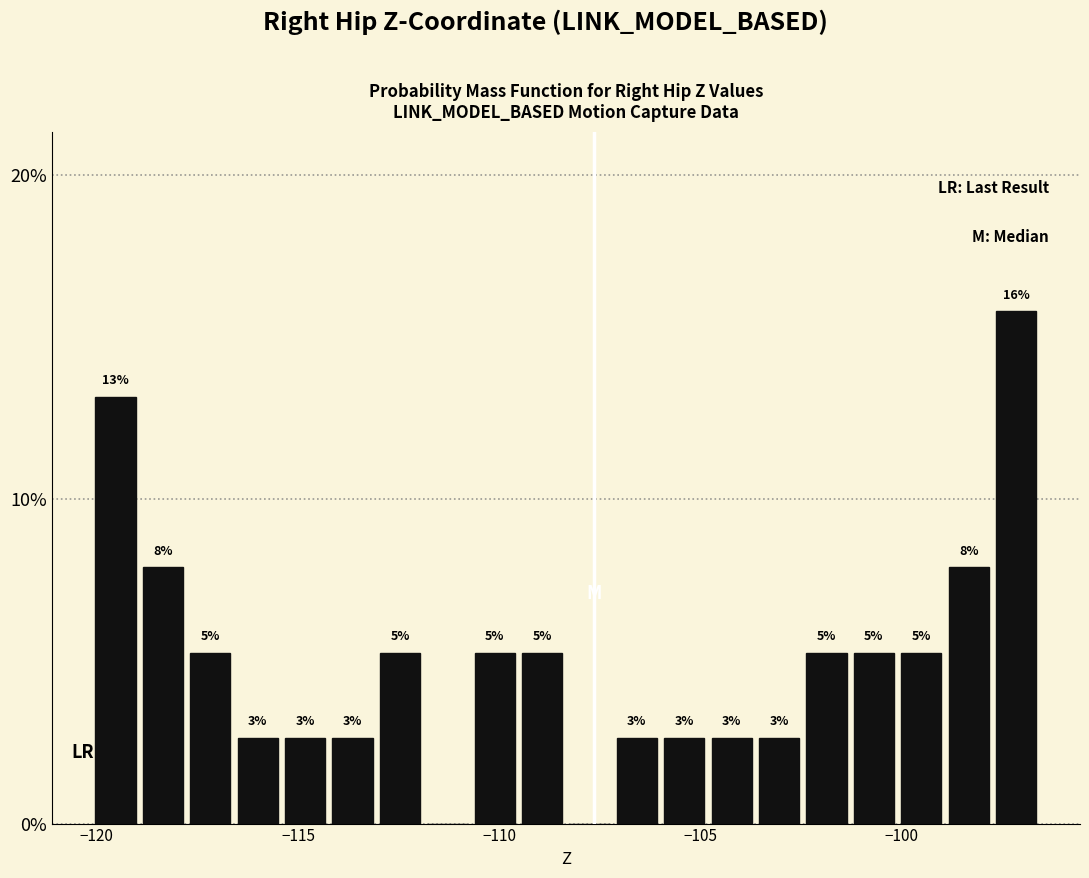

Read against the x-axis, roughly where is the centre of the tallest bar?

-97.0